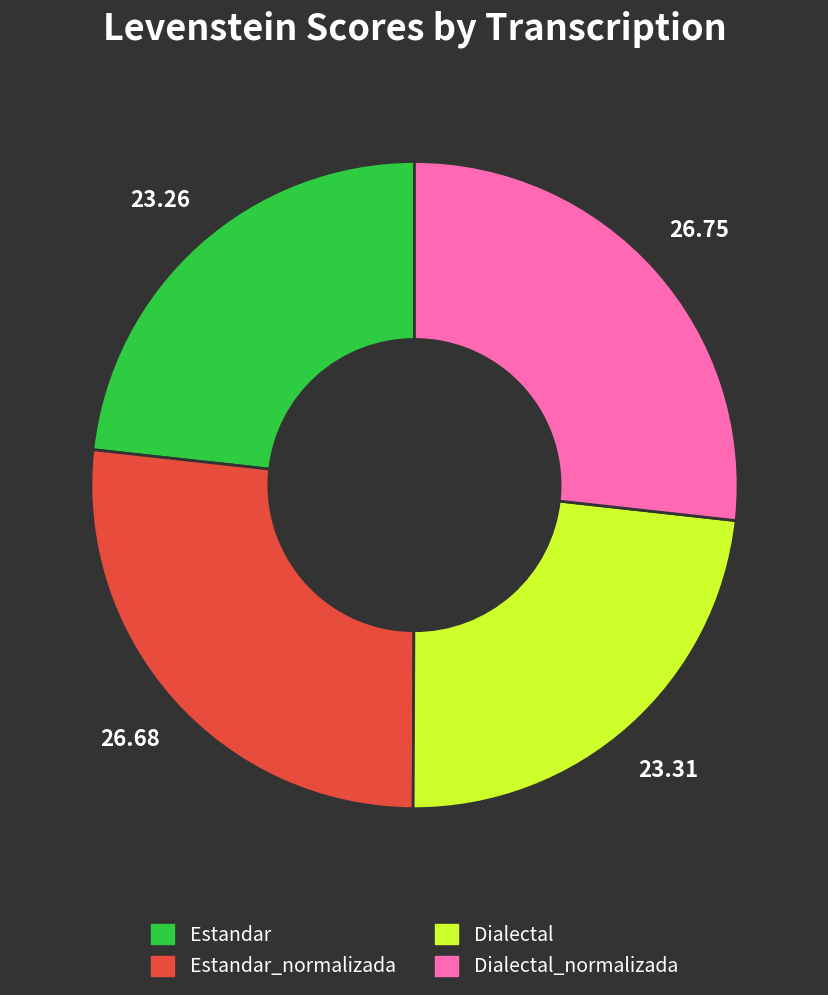

Is there any slice that represents more than half of the pie?

No